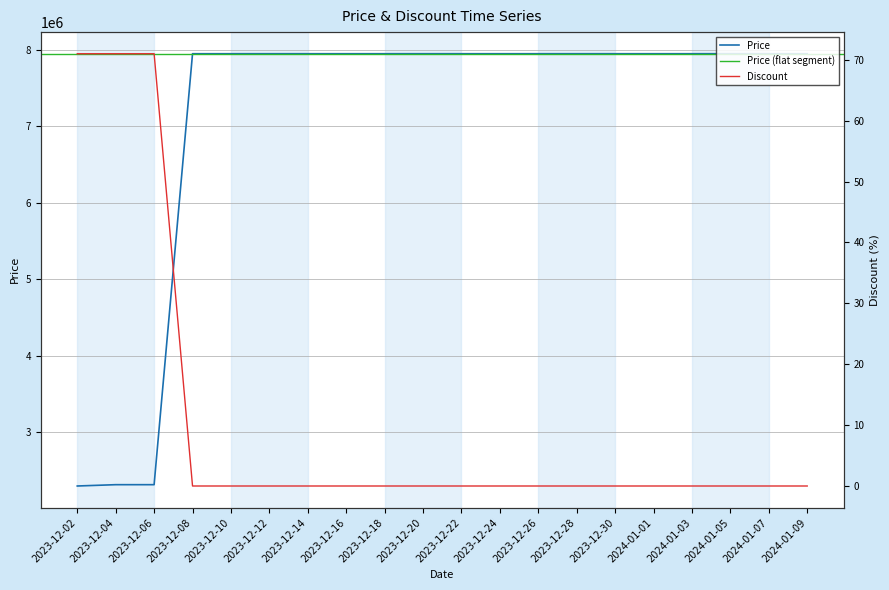

How many values in Discount are above zero?

3